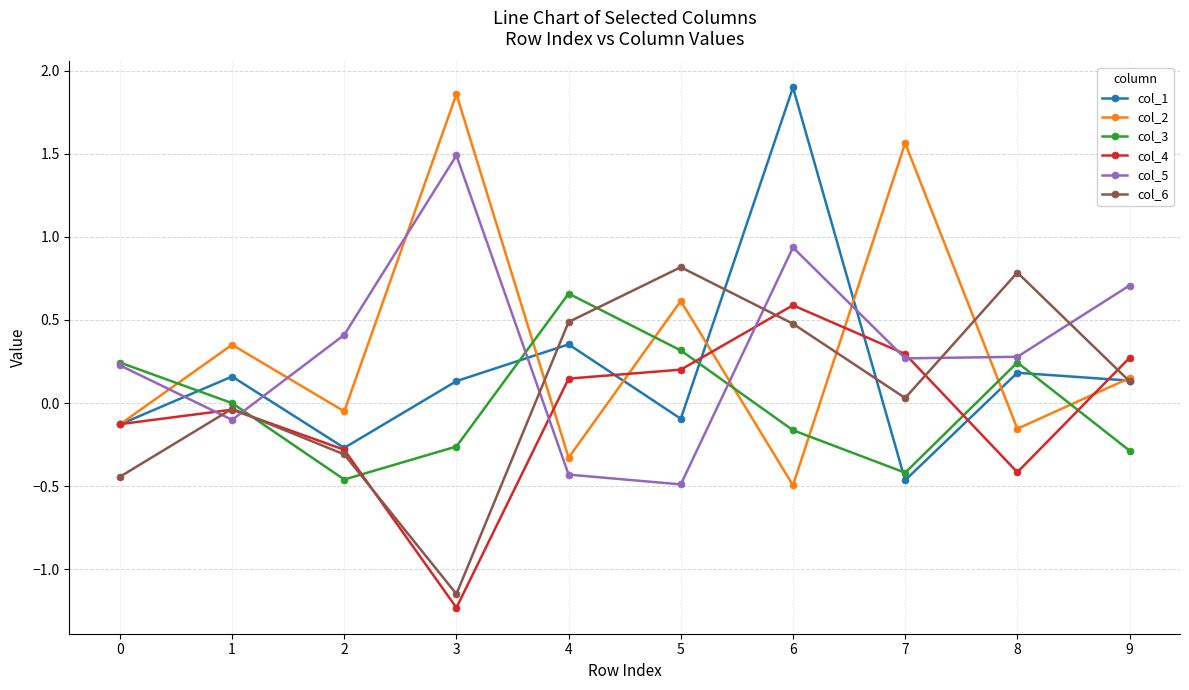

Which category has the highest value in the col_4 series?

6